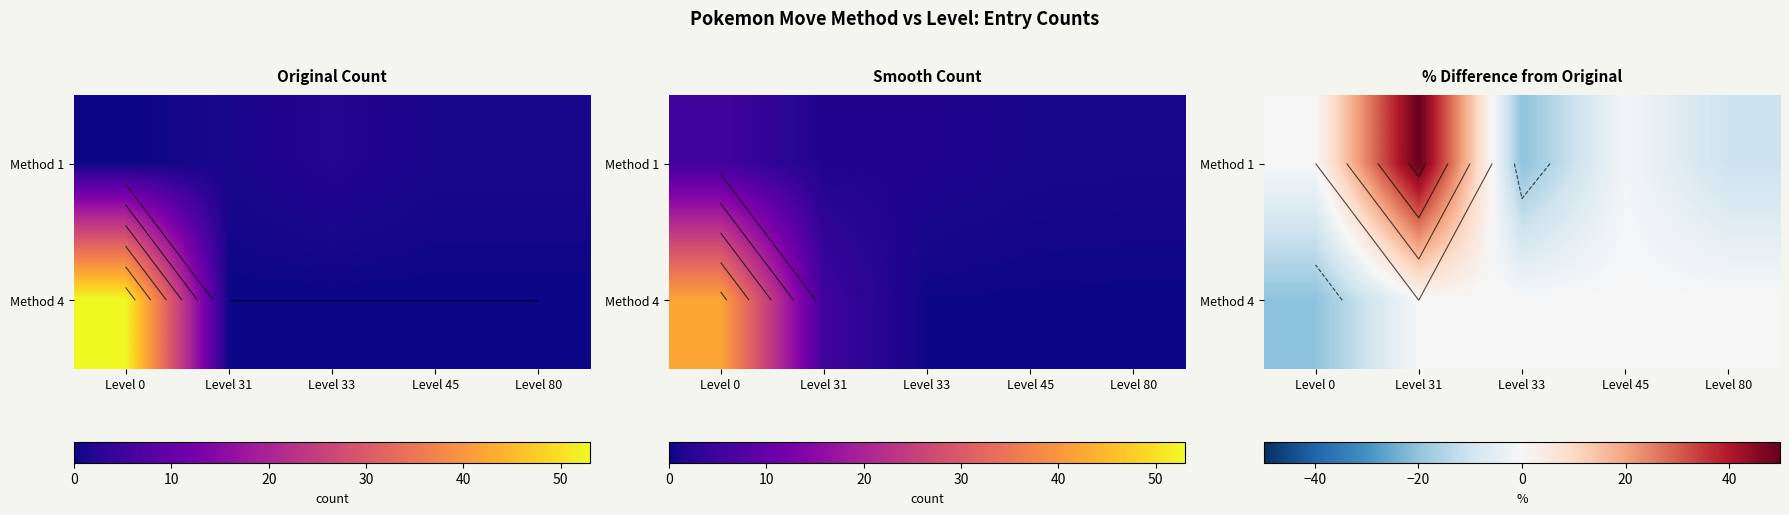

At how many categories does at least one series exceed 35?

1